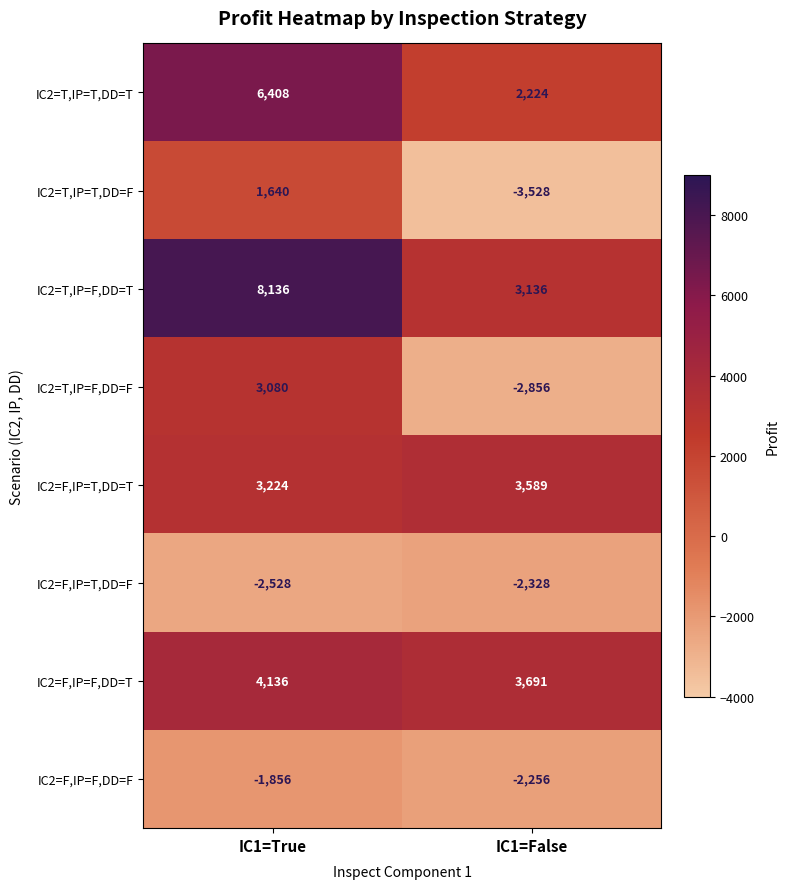

Which label corresponds to the largest value in the chart?

IC1=True